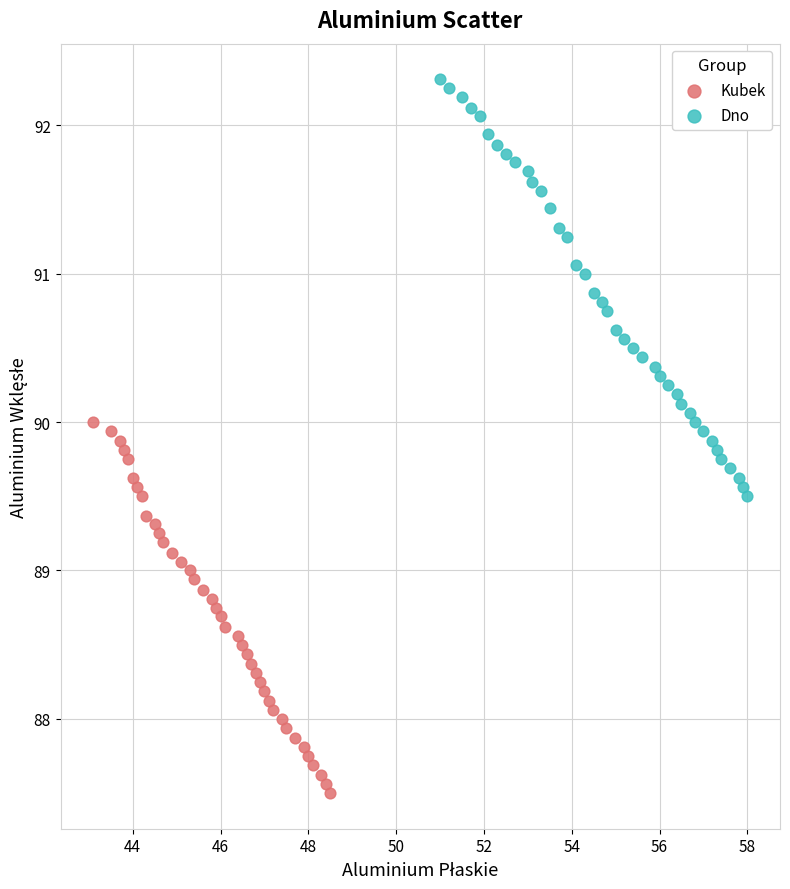

What are all the series names shown in the legend?

Kubek, Dno